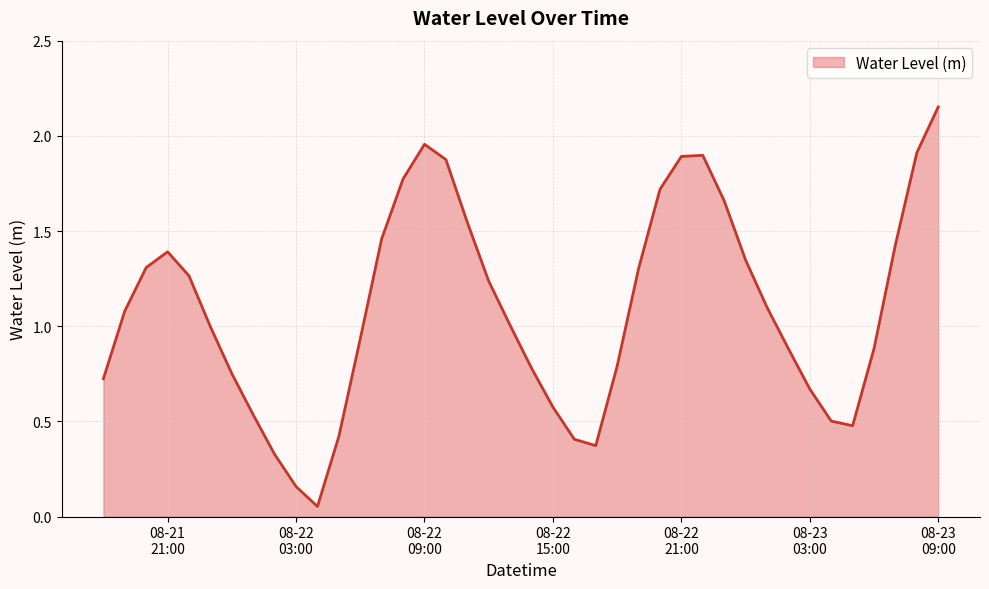

What is the difference between the maximum and minimum values?

2.1